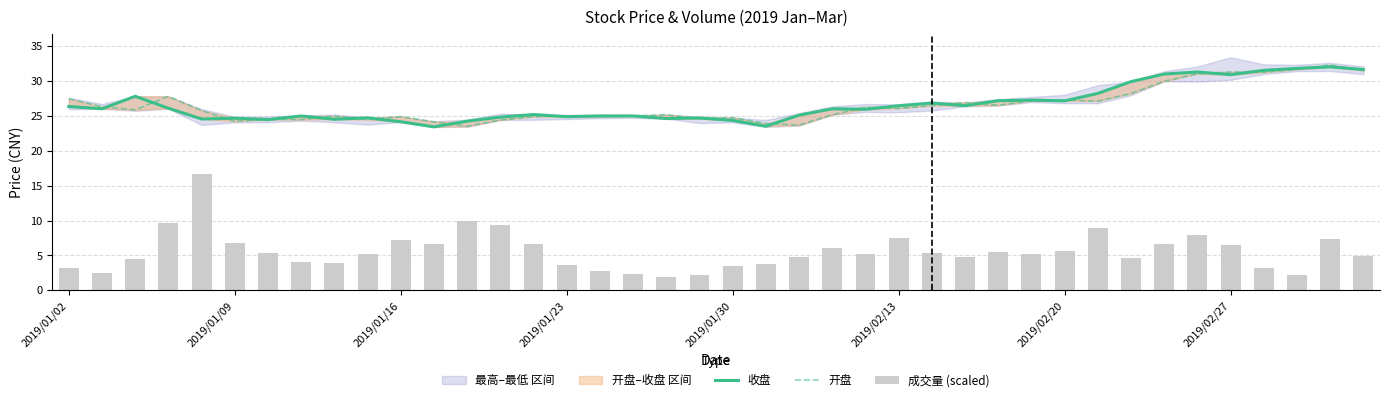

What is the average value of the 成交量 (scaled) series?

5.6